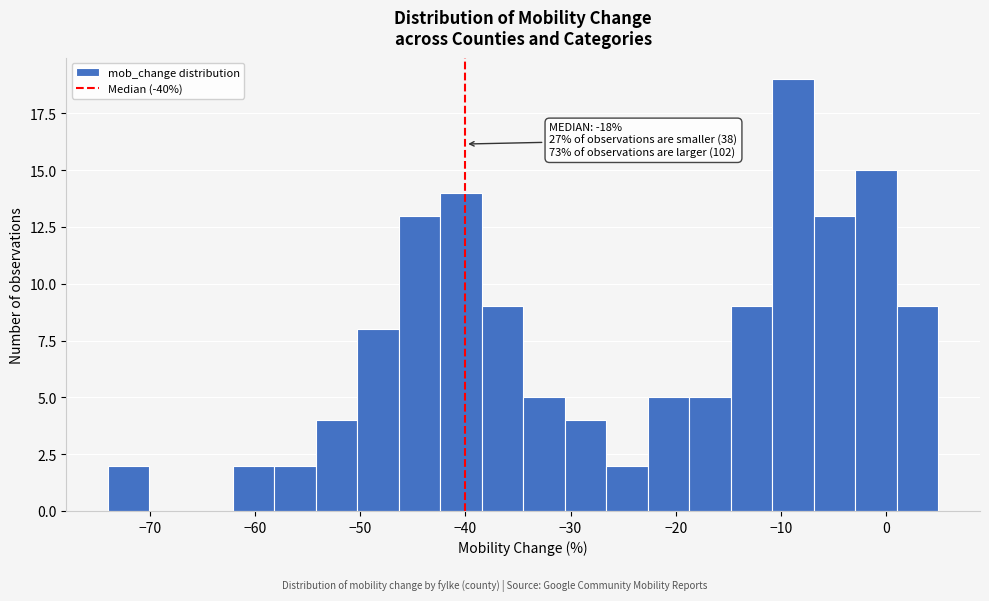

Read against the x-axis, roughly where is the centre of the tallest bar?

-9